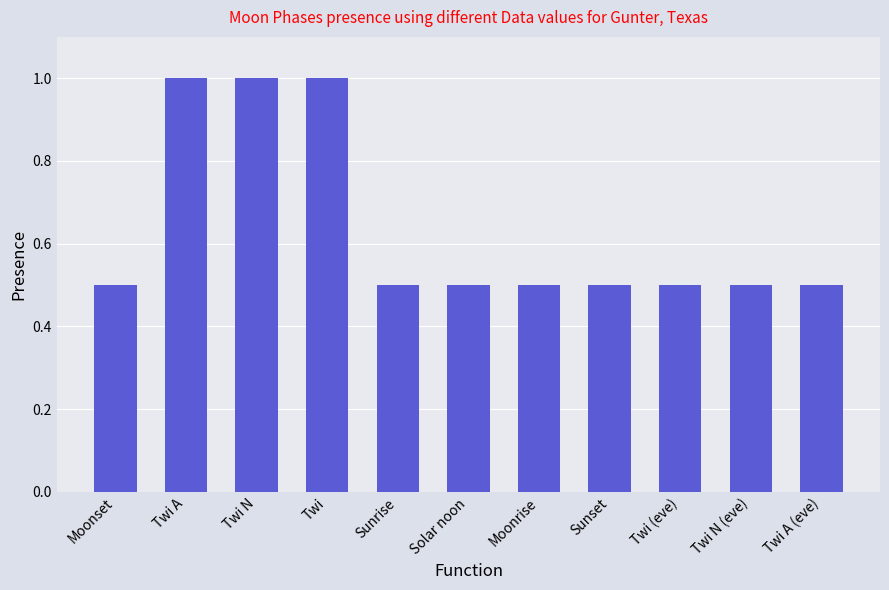

Read the value at Moonrise.

0.5